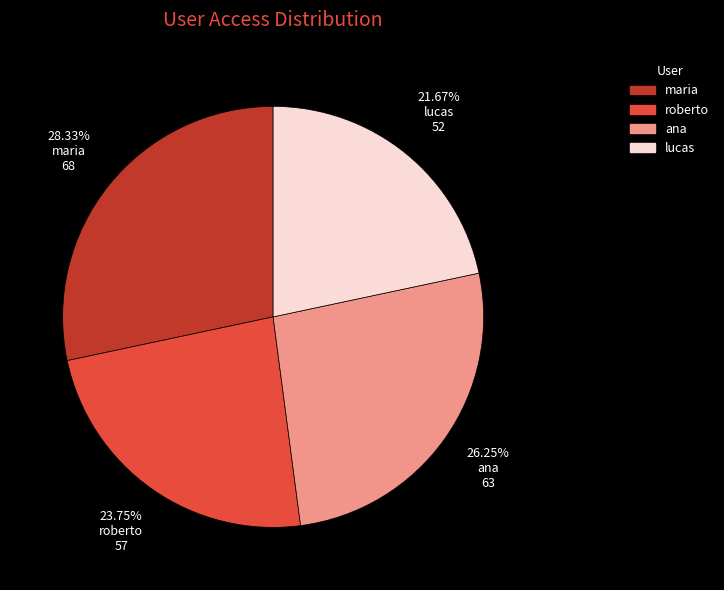

Which slice is the largest?

maria